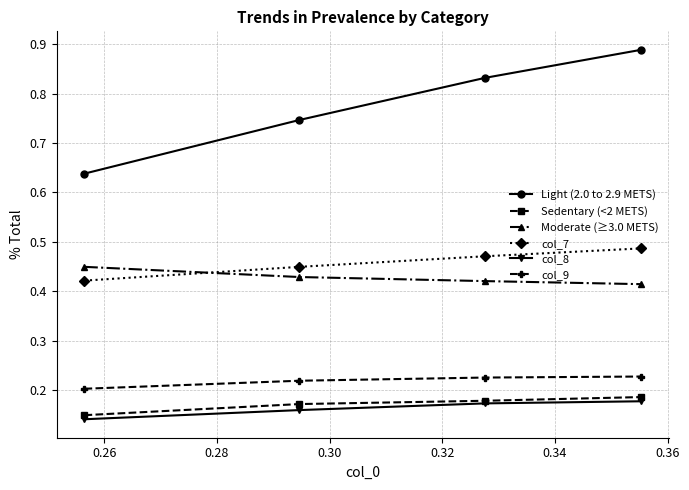

True or false: col_8 and col_7 cross at least once.

False